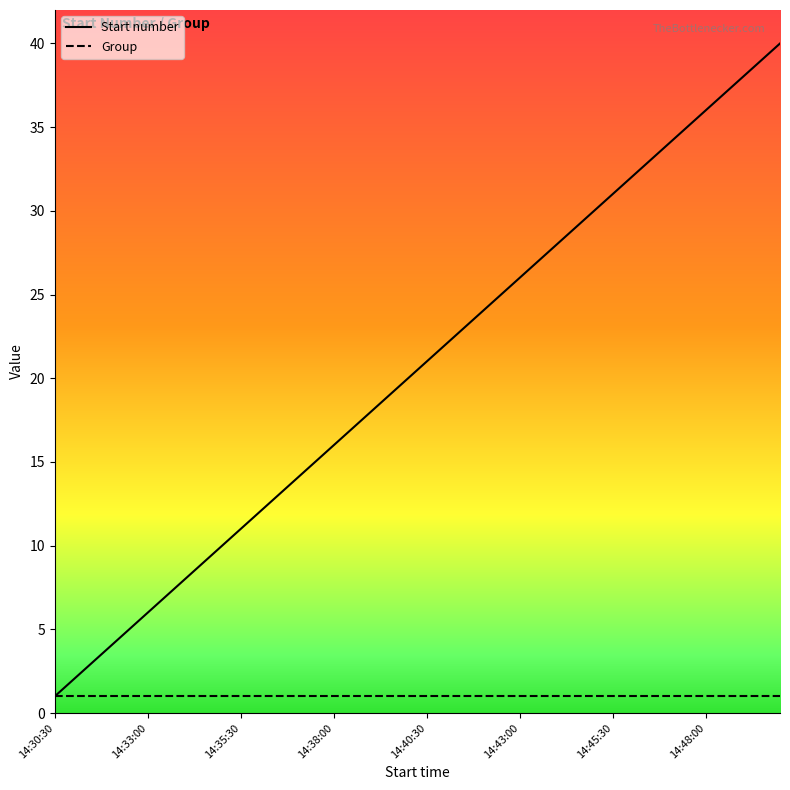

List the series in order of their overall mean, lowest first.

Group, Start number